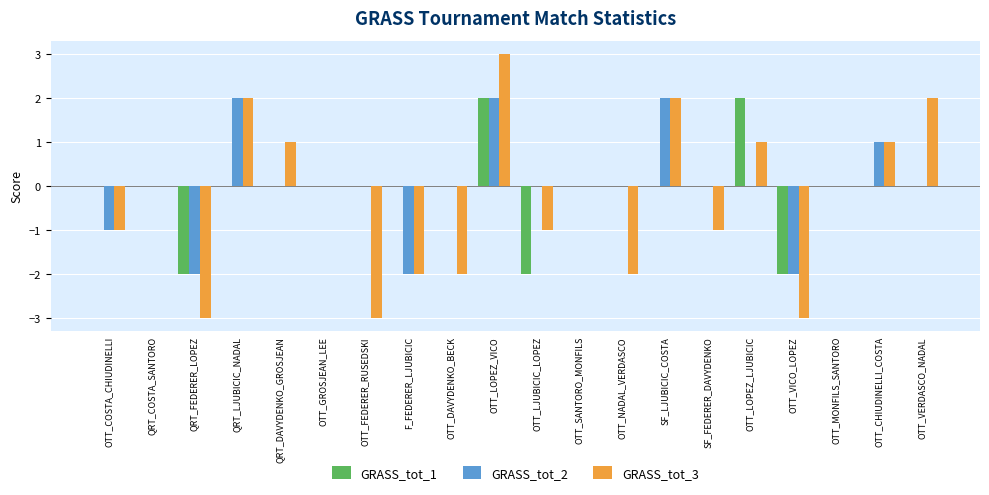

The value of GRASS_tot_1 at QRT_LJUBICIC_NADAL is 0. True or false?

True